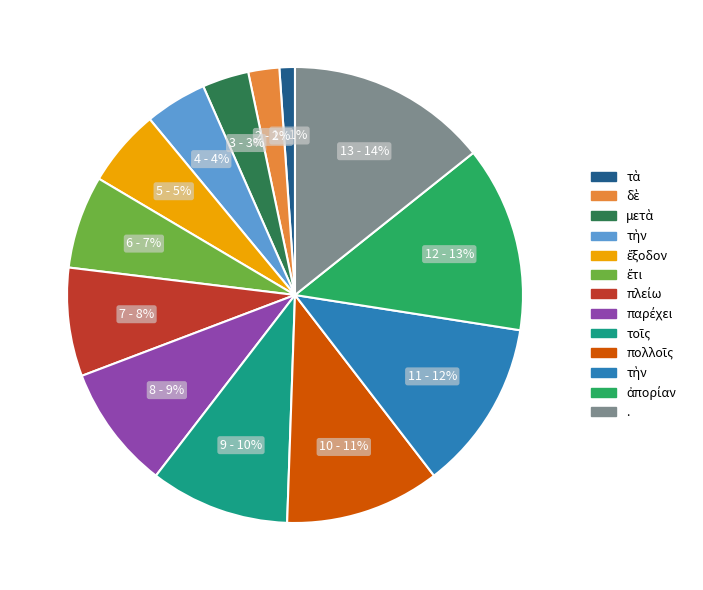

To the nearest percent, what is the difference between the largest and smallest slice percentages?

13%